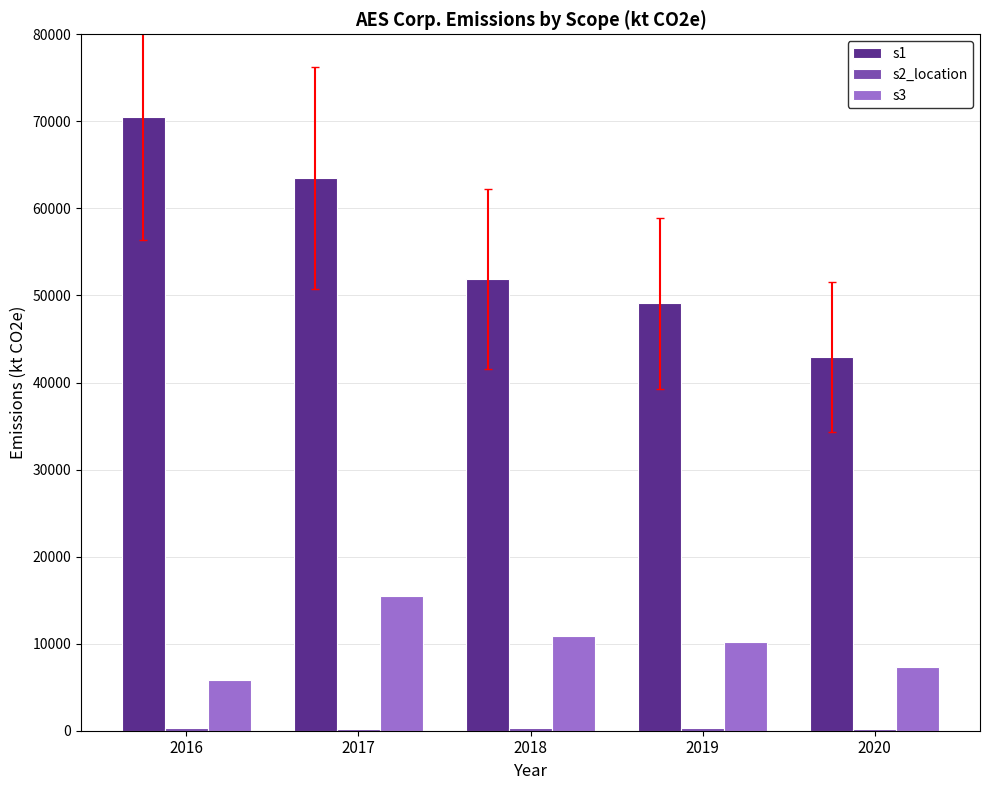

The s3 series shows 16110.1 at 2019. True or false?

False